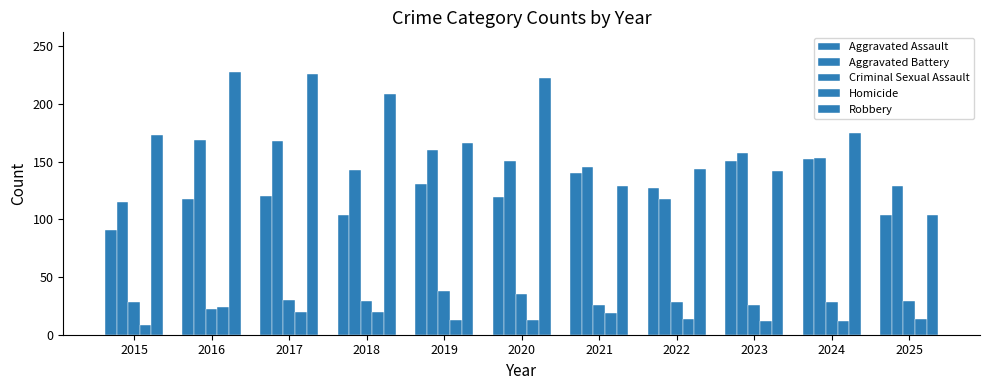

What is the spread (max minus min) of values at 2016?

206